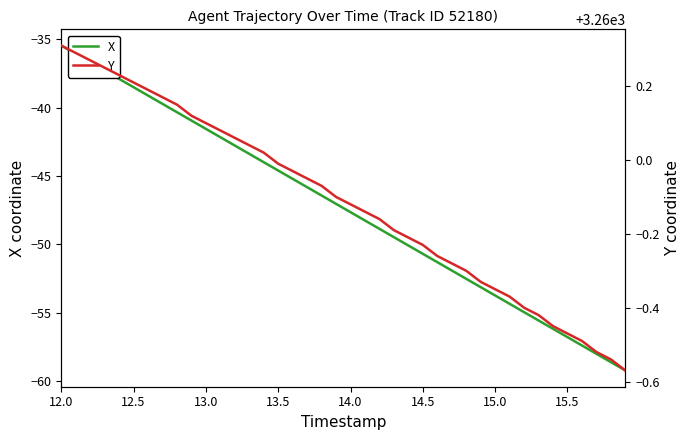

What is the minimum value for X?

-59.2